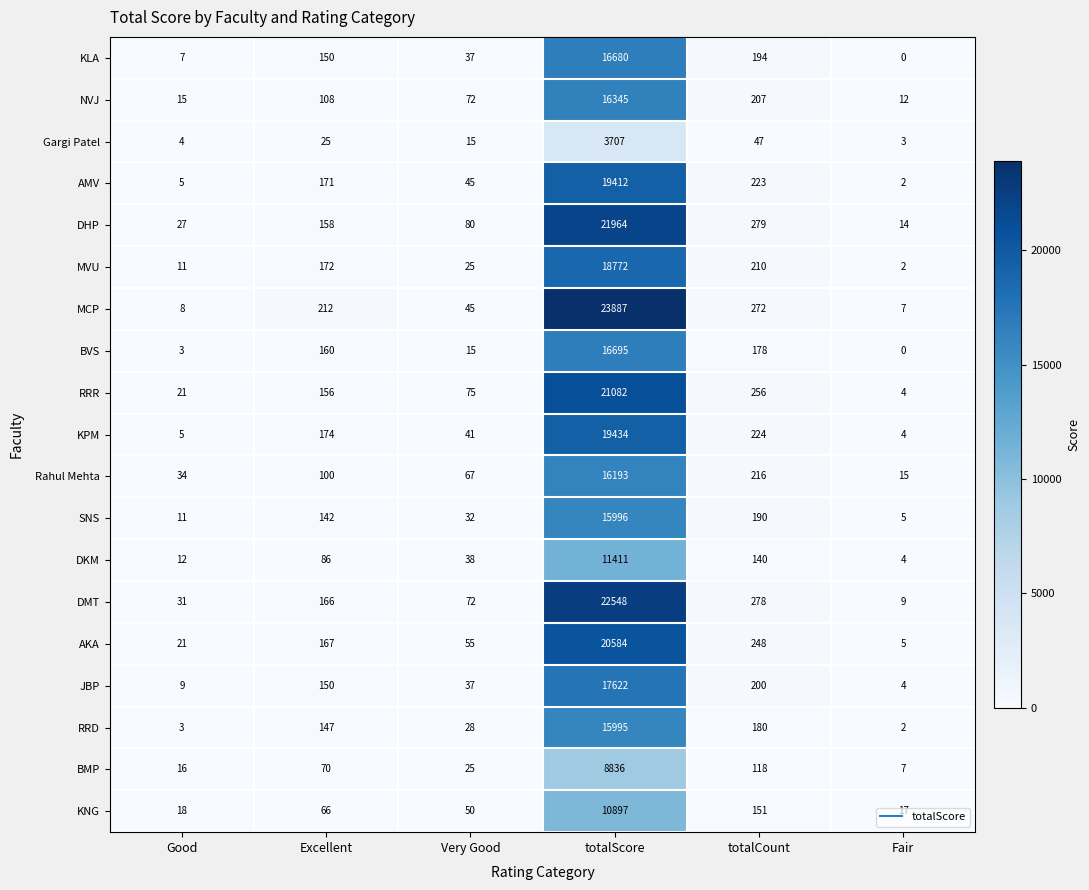

What is the difference between the KNG values at Very Good and totalScore?

10847